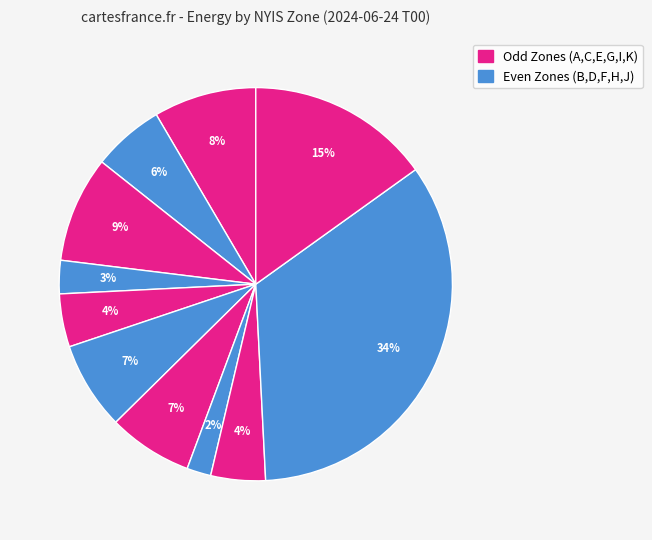

How many slices are in this pie chart?

11